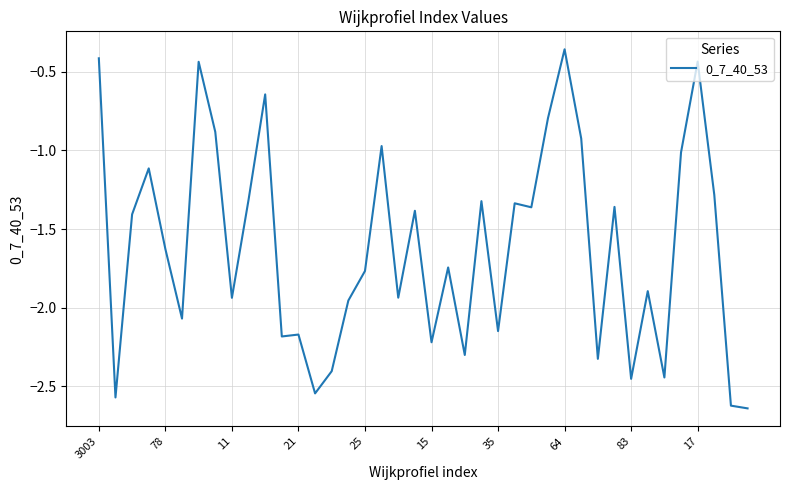

What is the difference between the maximum and minimum values?

2.3